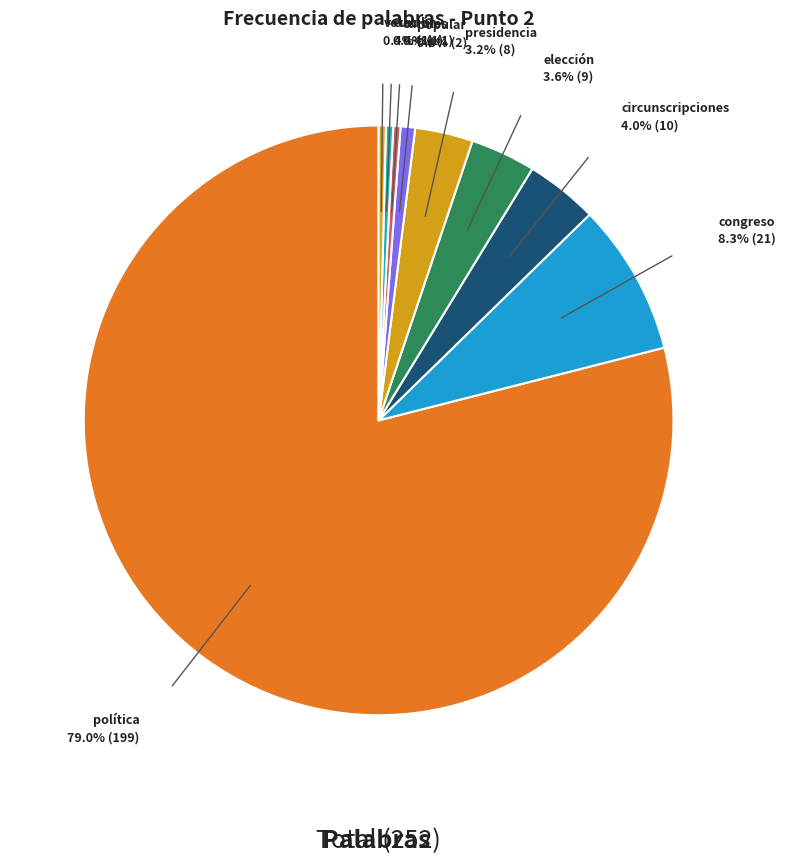

To the nearest percent, what is the average slice percentage?

11%